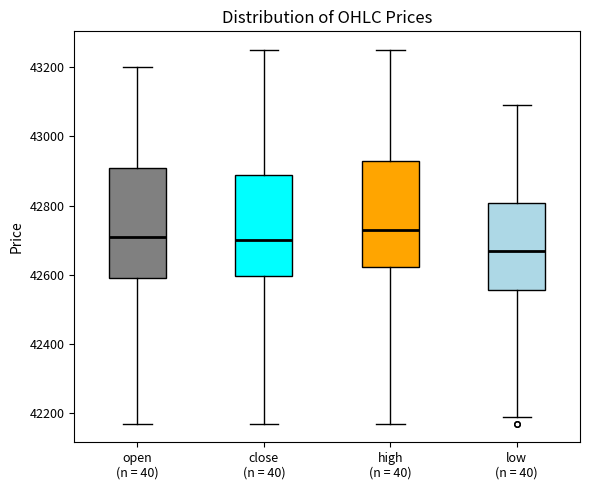

Which box has the lowest median line?

low (n = 40)